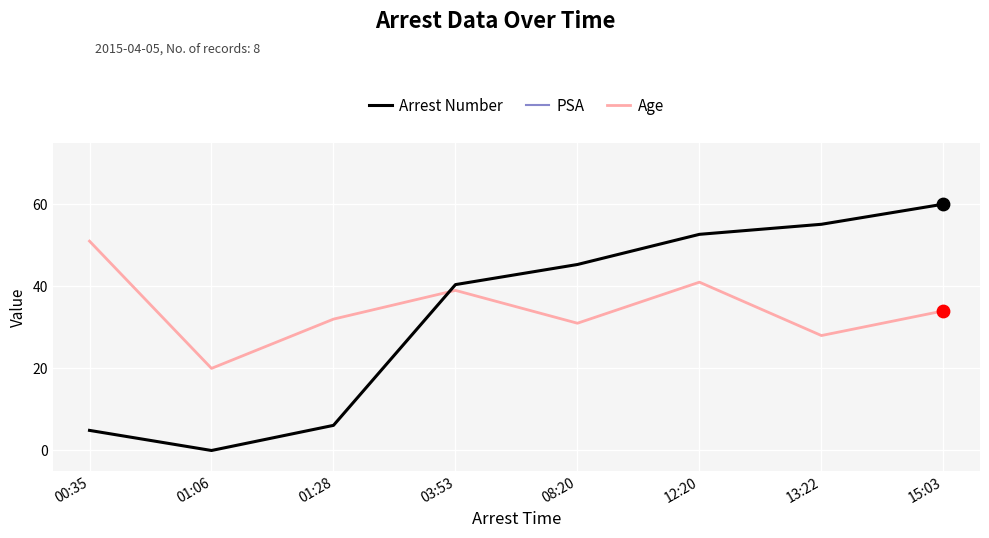

Which series has the largest total across all categories?

PSA